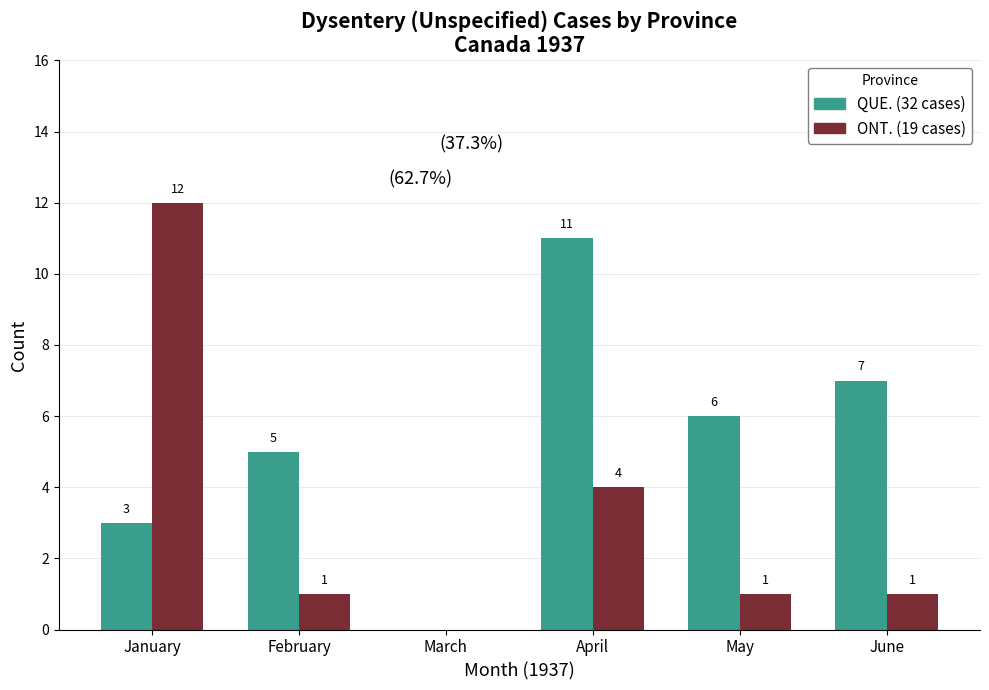

Is the value of ONT. (19 cases) at June greater than the value of QUE. (32 cases) at June?

No